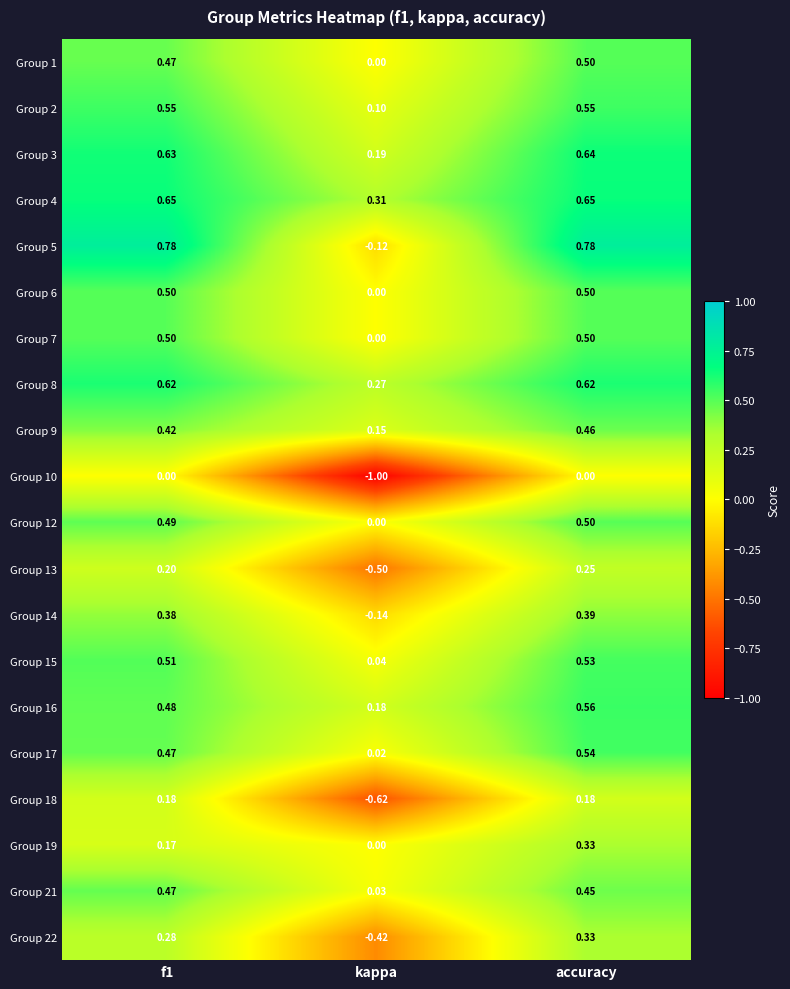

At which category is the sum across all series the highest?

accuracy